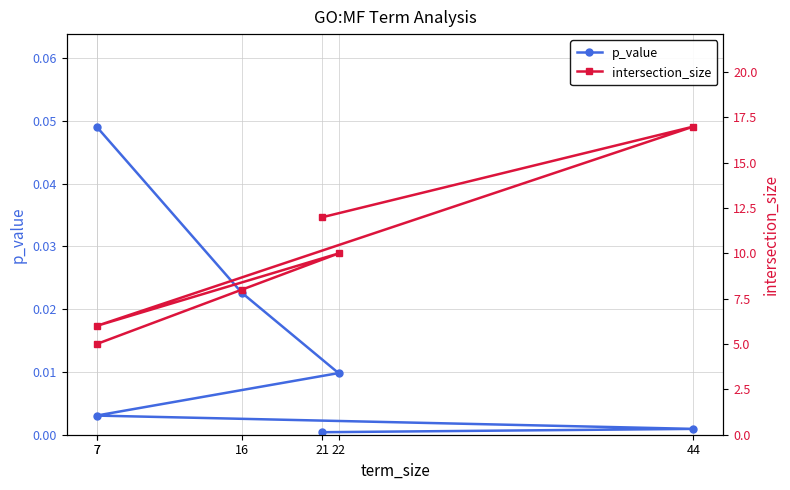

True or false: p_value has a value of 0.0 at 22.

True